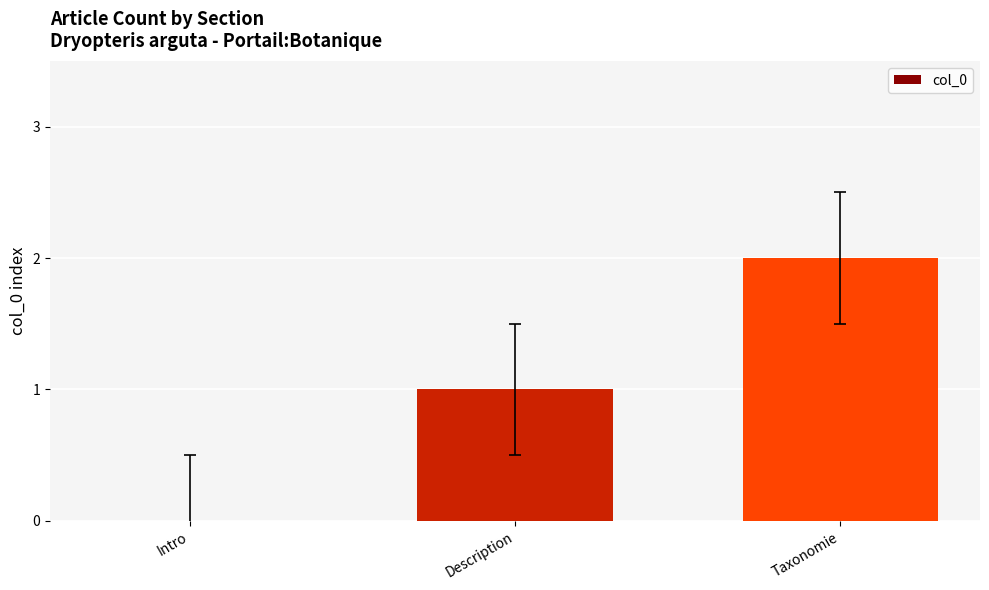

Reading left to right, transcribe all the data shown in this chart.

0	1	2